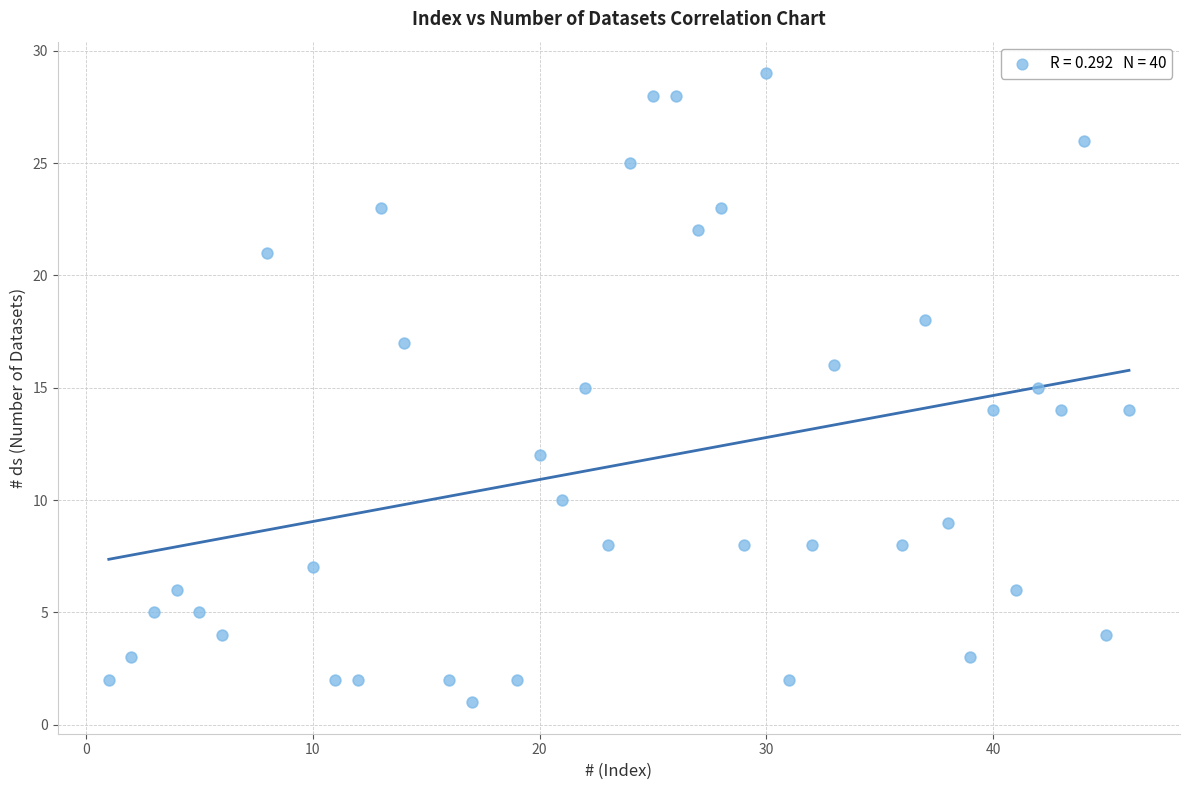

What is the range of Y values (max minus min)?

28